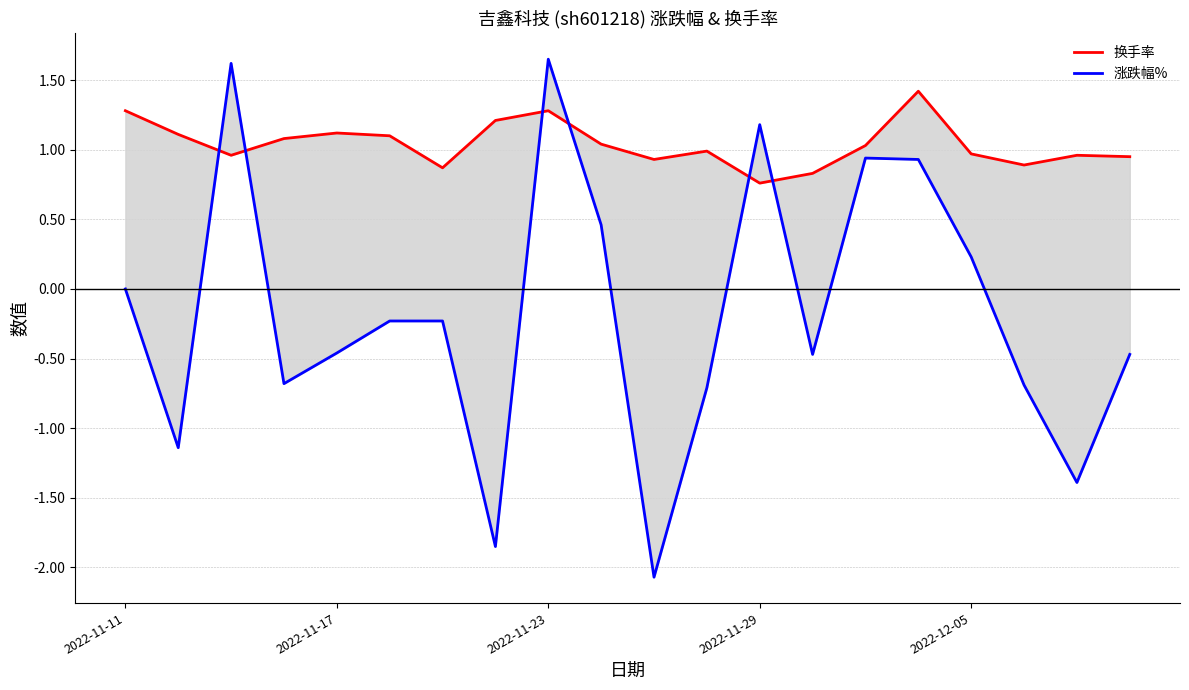

Is the value of 涨跌幅% at 2022-11-23 greater than the value of 换手率 at 15?

Yes